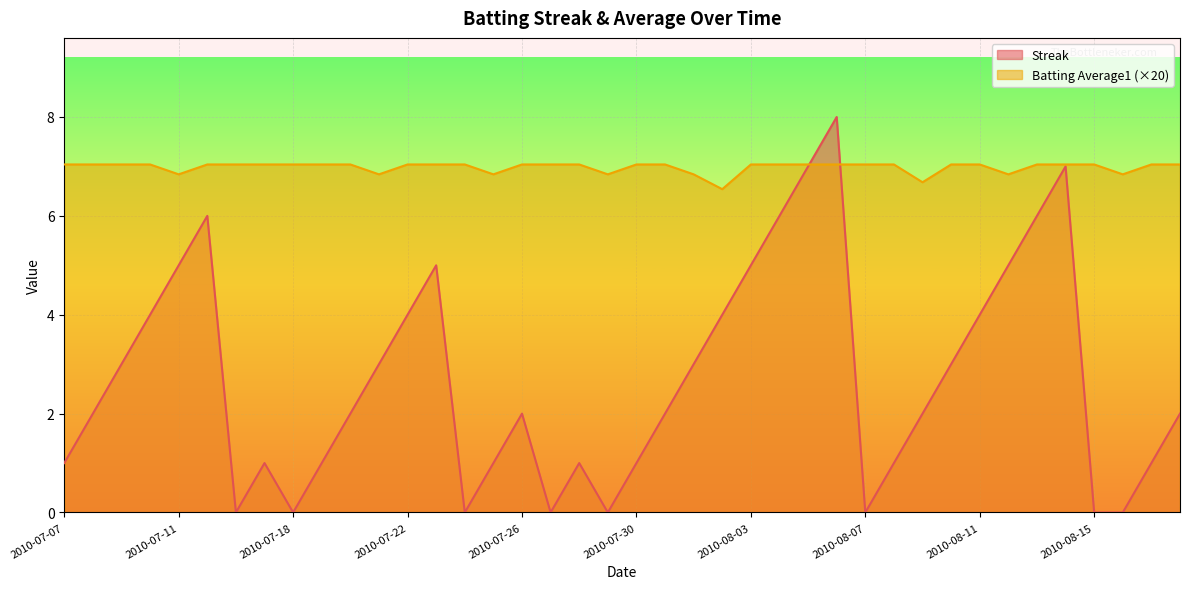

Which series has the largest range (max minus min)?

Streak